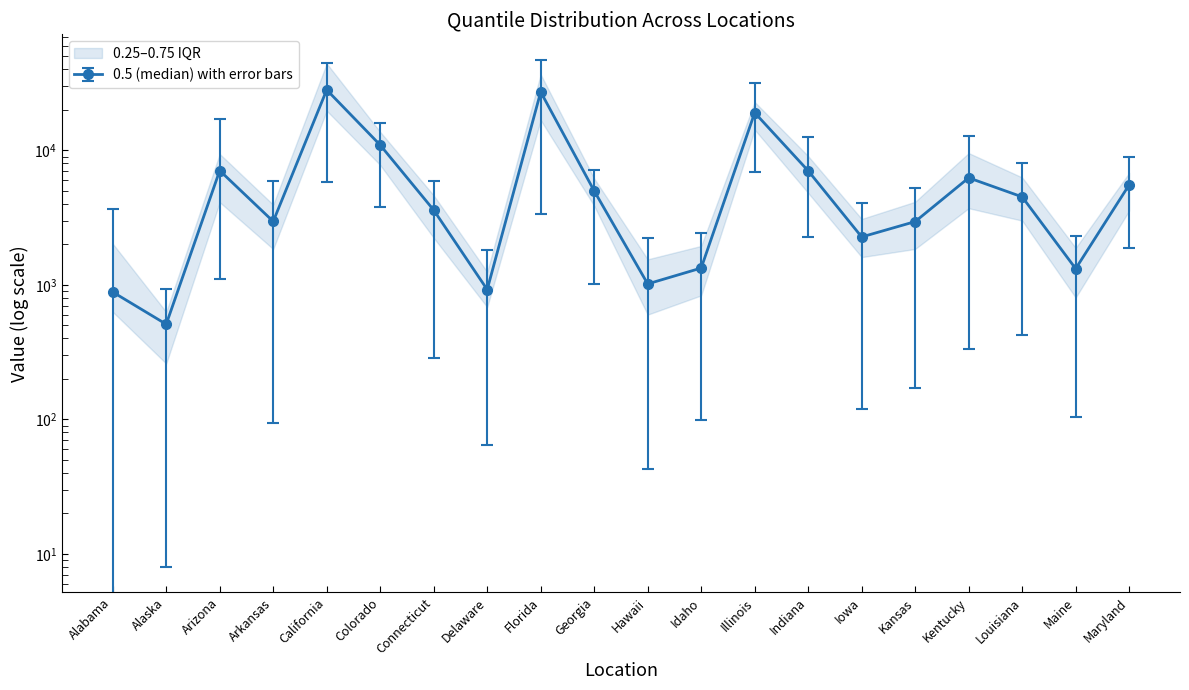

What is the label of the 9th point from the left?

Florida